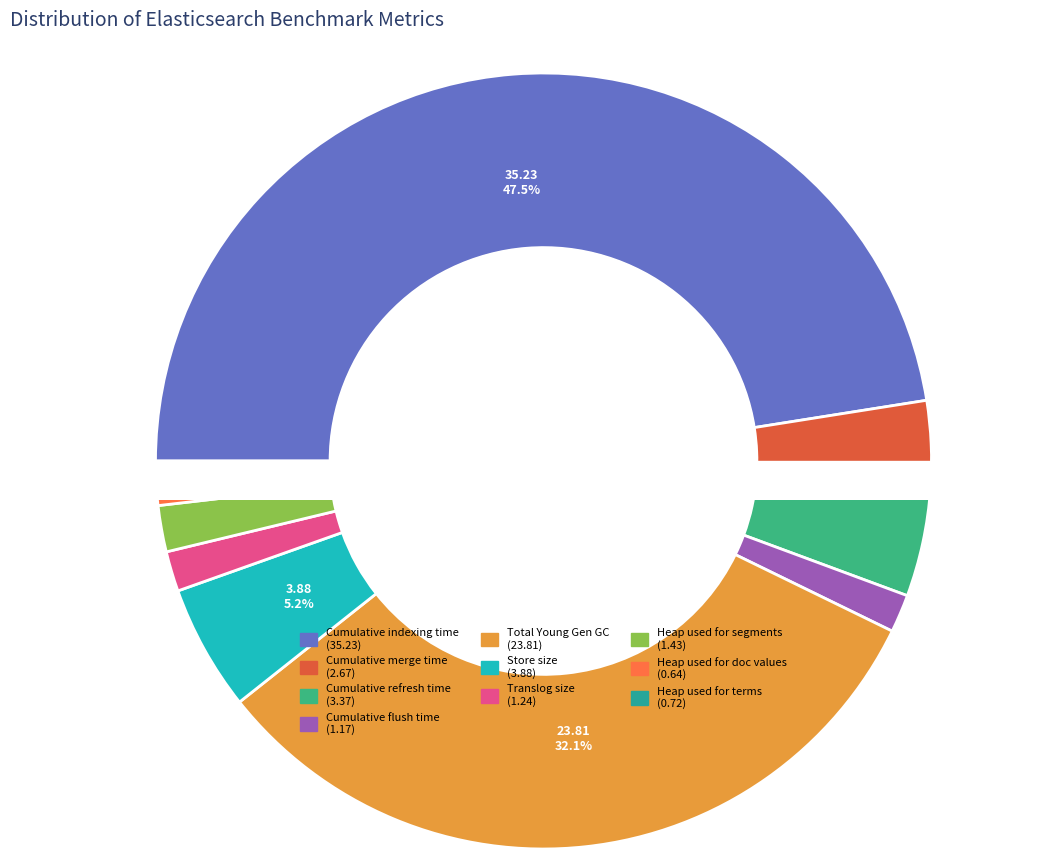

To the nearest percent, what percentage of the pie is Total Young Gen GC?

32%